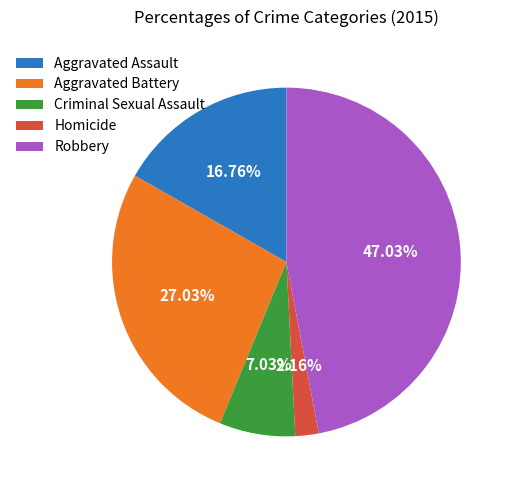

Is the sum of Robbery and Homicide greater than half?

No